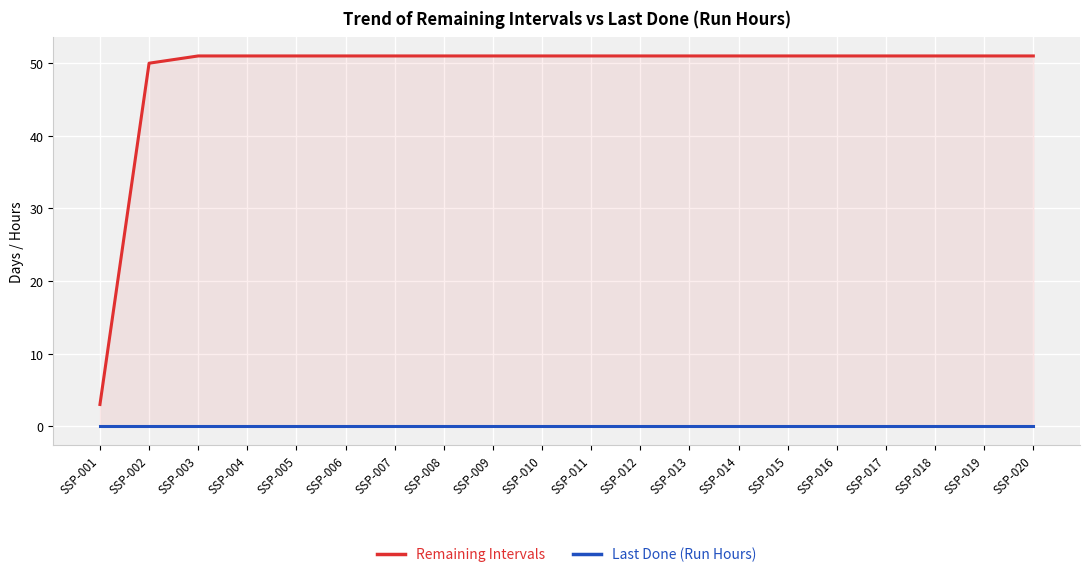

Which series has the largest total across all categories?

Remaining Intervals